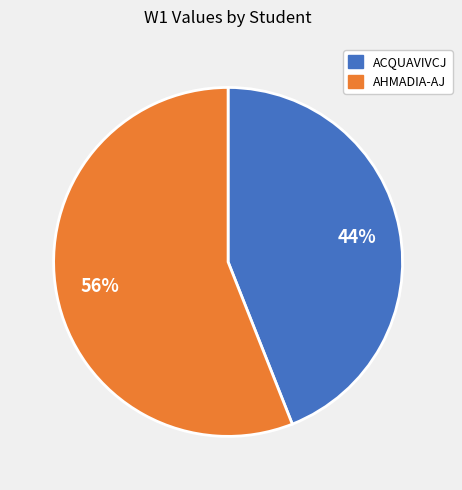

Is the sum of AHMADIA-AJ and ACQUAVIVCJ greater than half?

Yes